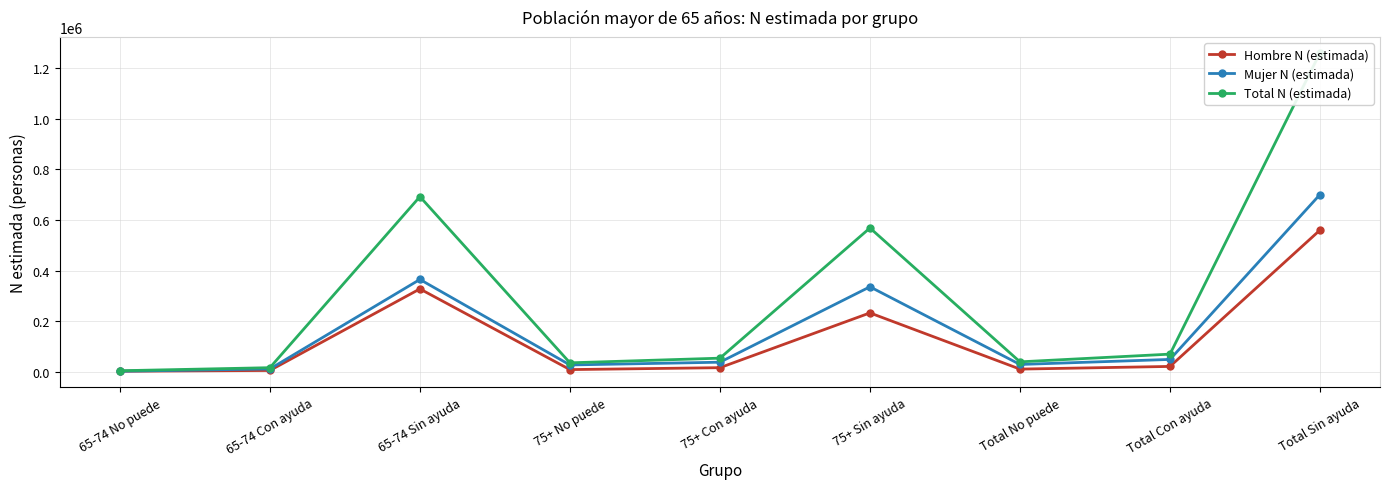

Reading left to right, extract all data points from this chart.

Hombre N (estimada): 1926	4968	327436	8417	15984	232597	10343	20952	560033
Mujer N (estimada): 1947	10988	364828	26754	37622	335792	28701	48610	700620
Total N (estimada): 3873	15956	692264	35171	53606	568389	39044	69562	1260653